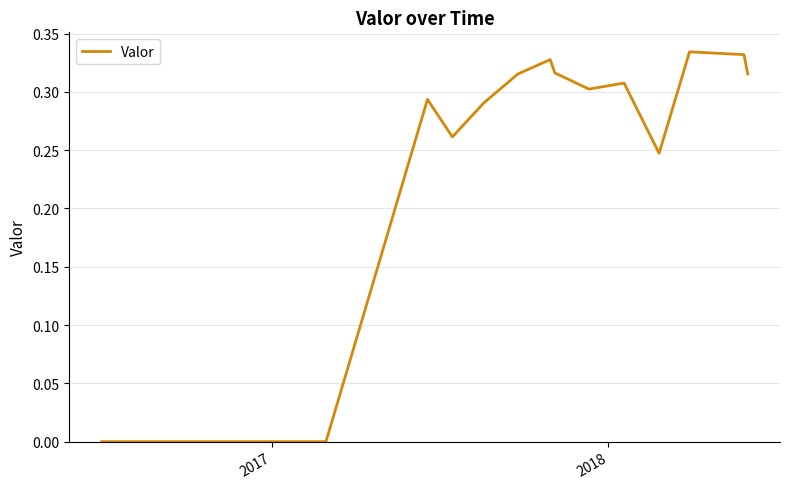

How many lines are shown in the chart?

1